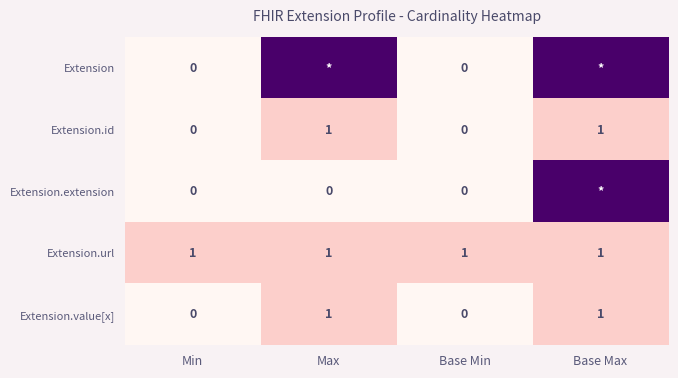

Count the Extension.value[x] values in the range 0 to 1.

4